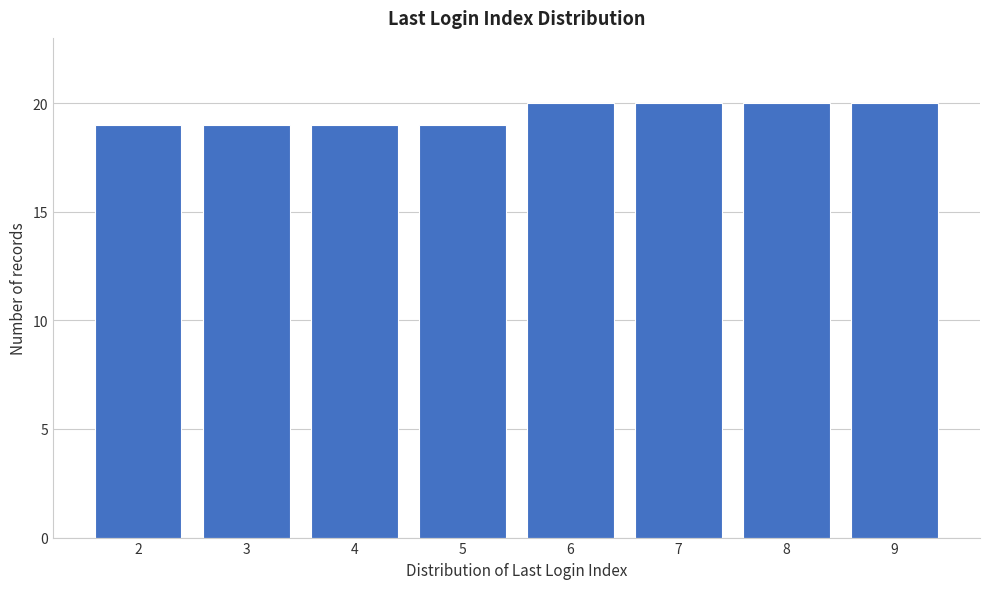

Reading left to right, transcribe all the data shown in this chart.

19	19	19	19	20	20	20	20